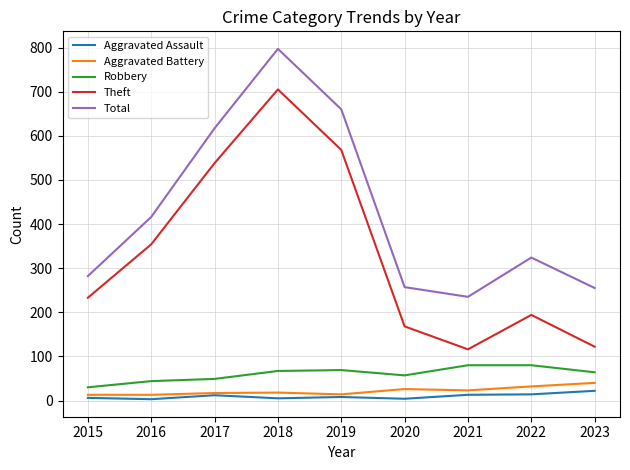

Which series has the largest range (max minus min)?

Theft